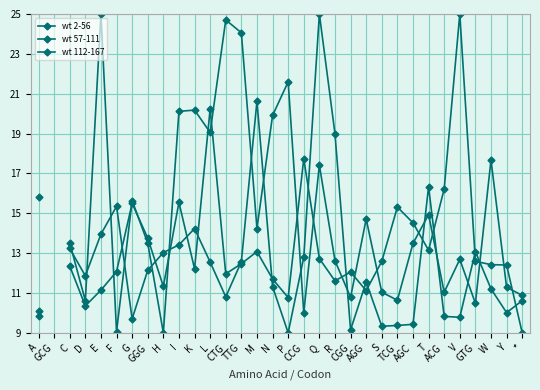

What is the value of the wt 112-167 point at the 7th from the left?

15.5